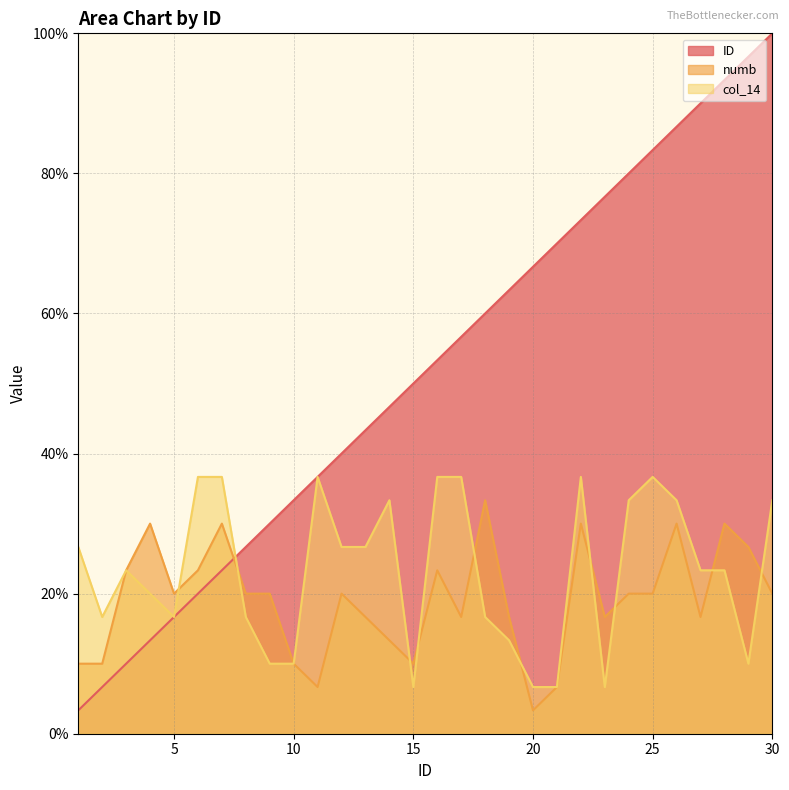

At which category does the chart reach its peak across all series?

30